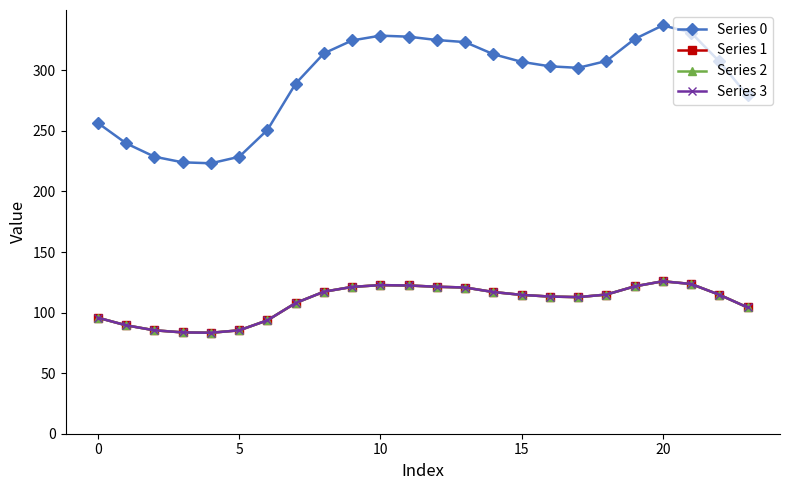

What is the average value of the Series 3 series?

108.9